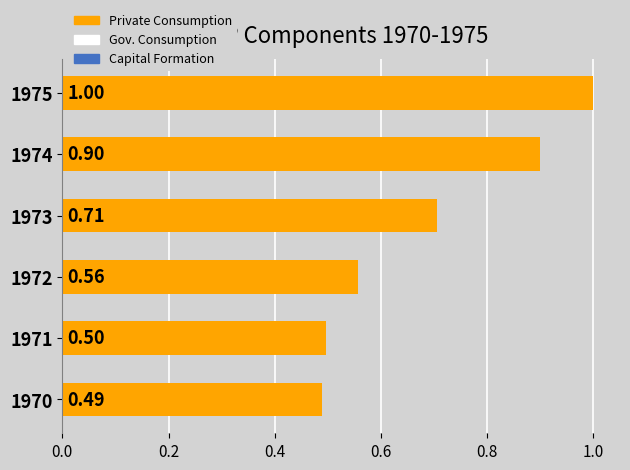

What is the sum of all values?

4.1